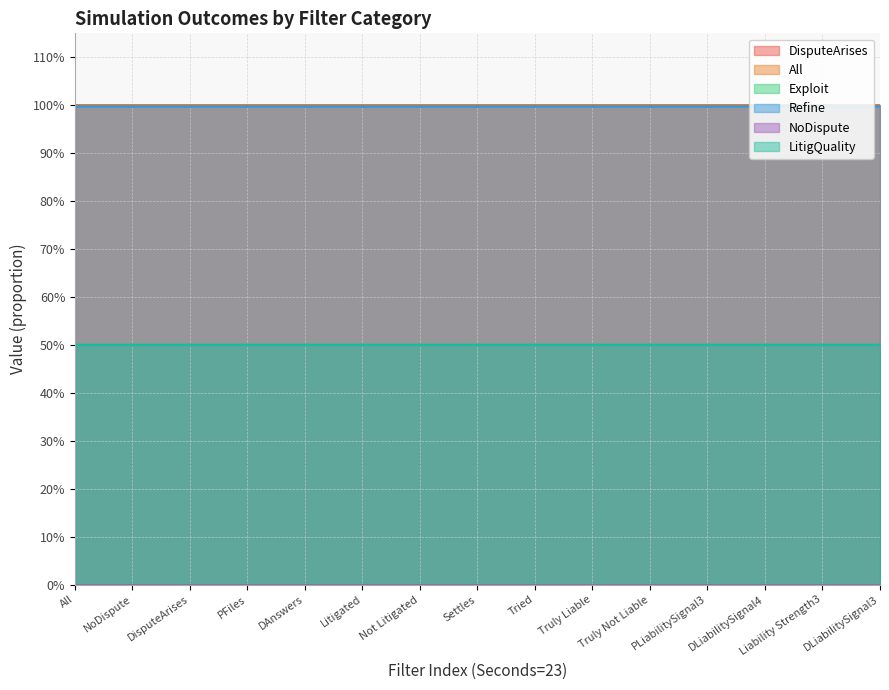

What is the sum of the DisputeArises values at Not Litigated and Truly Liable?

2.0